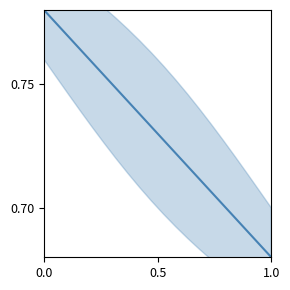

What is the maximum value shown in the chart?

0.8